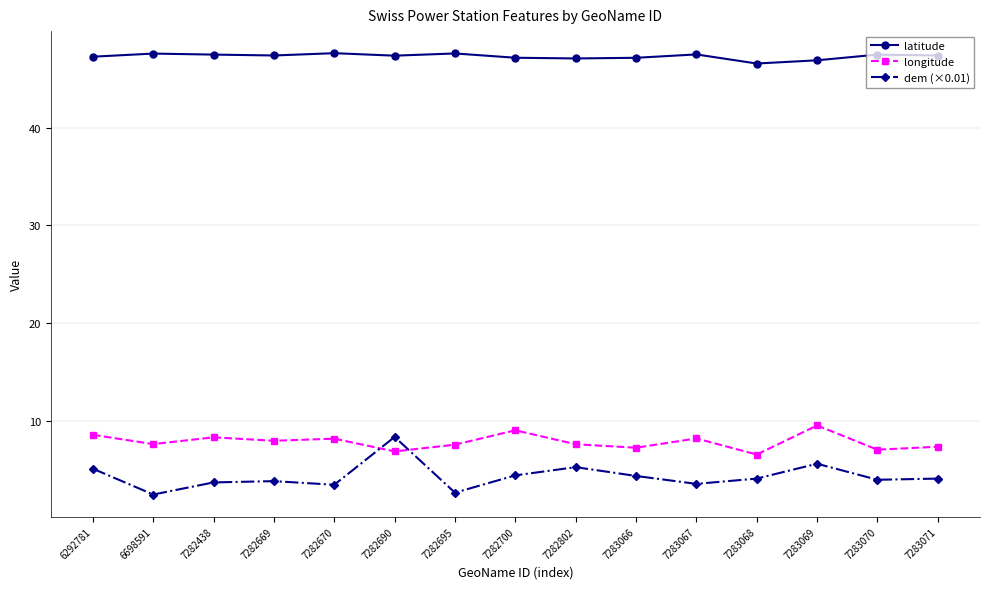

What is the difference between the highest and lowest values at 7282438?

43.7